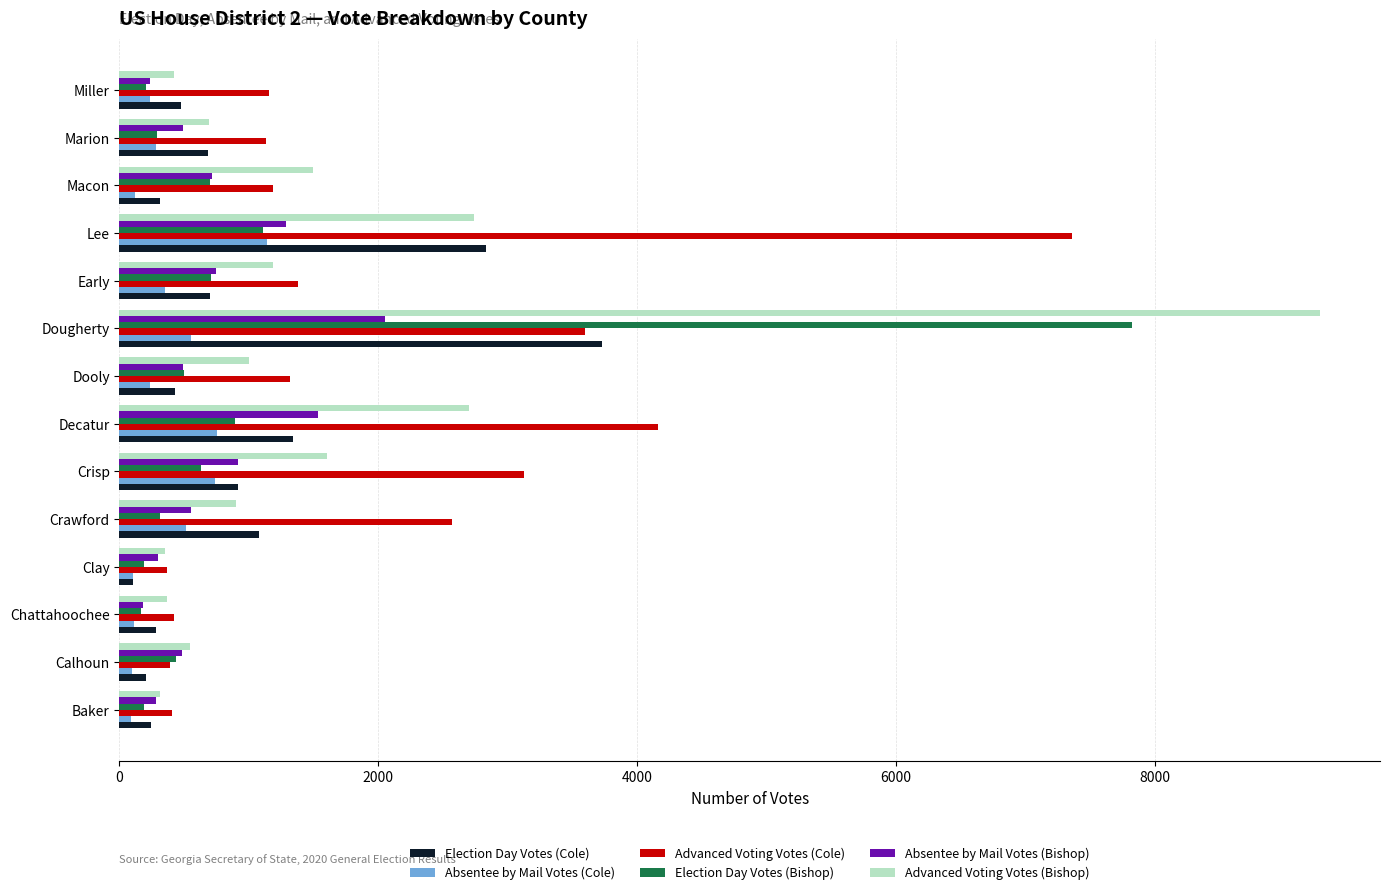

What is the spread (max minus min) of values at Dooly?

1080